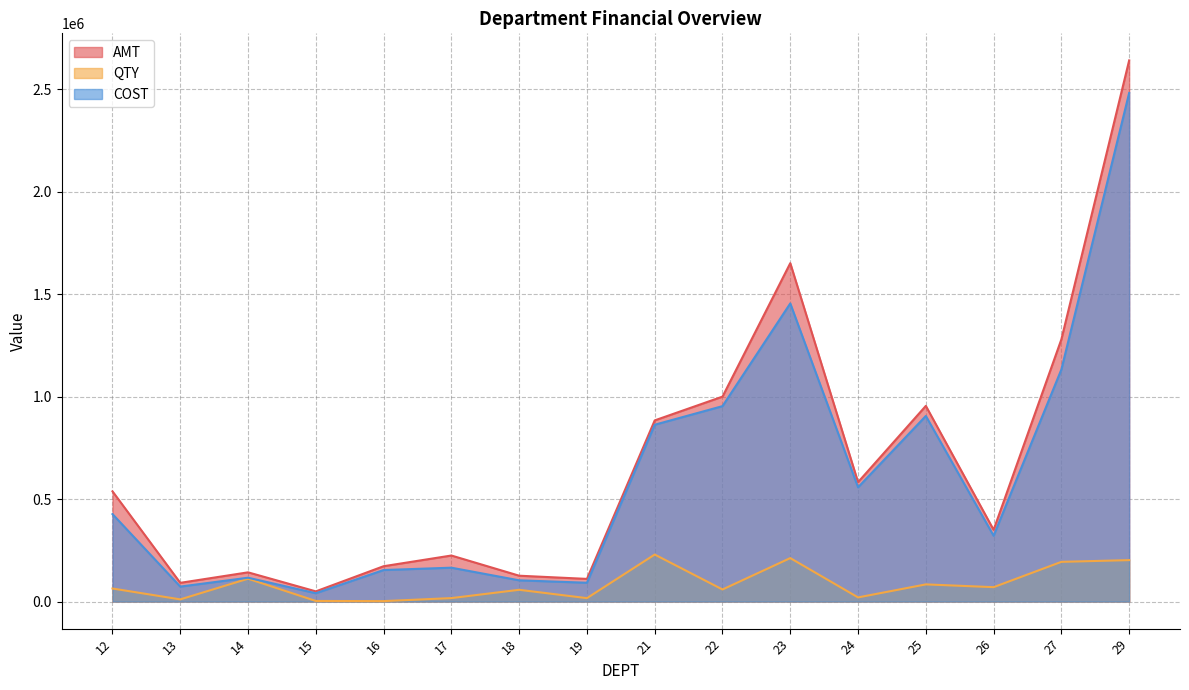

Count the number of categories in the chart.

16